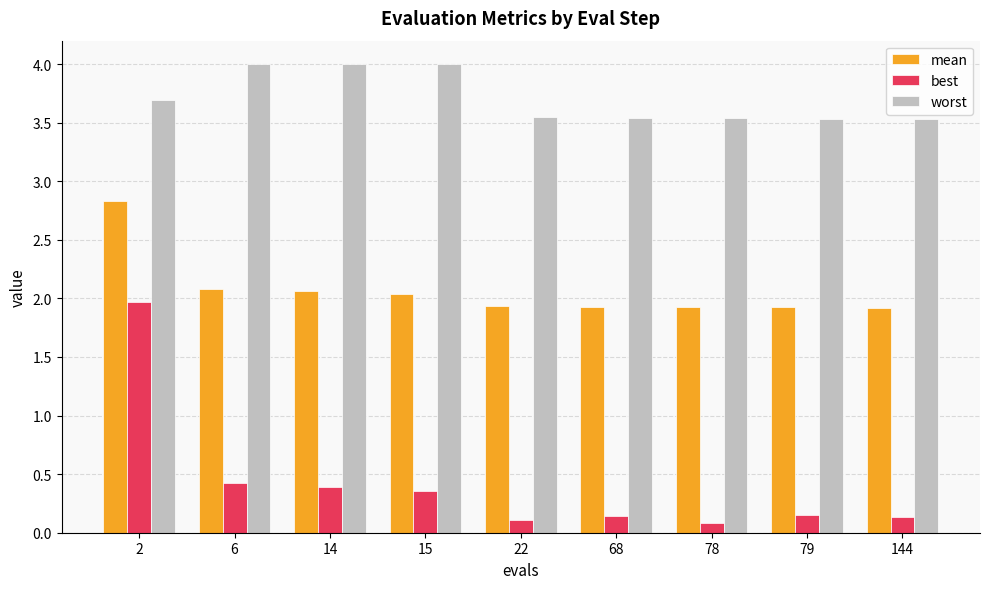

How many groups of bars are there?

9